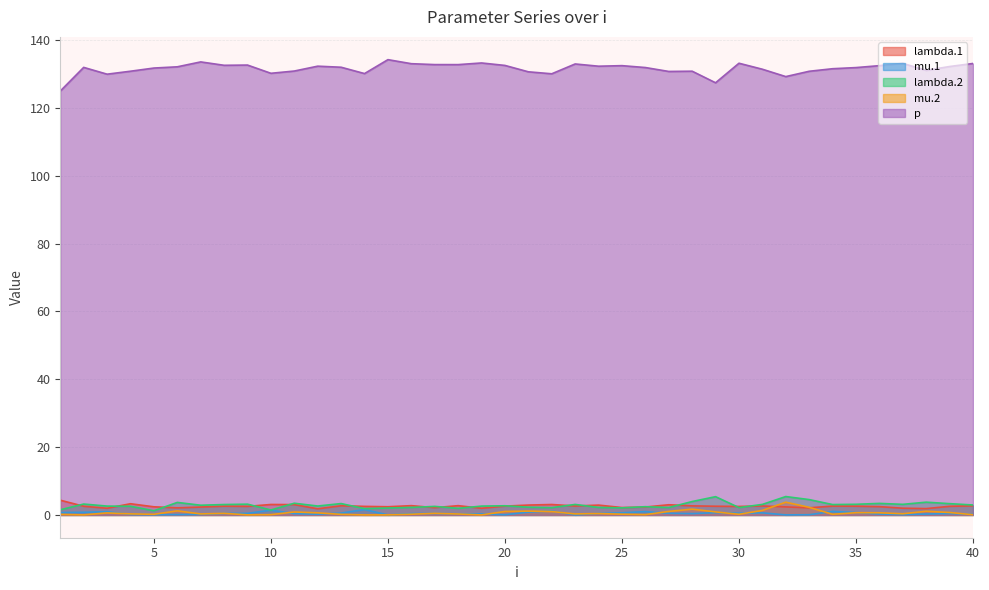

The mu.2 series shows 0.9 at 29. True or false?

True